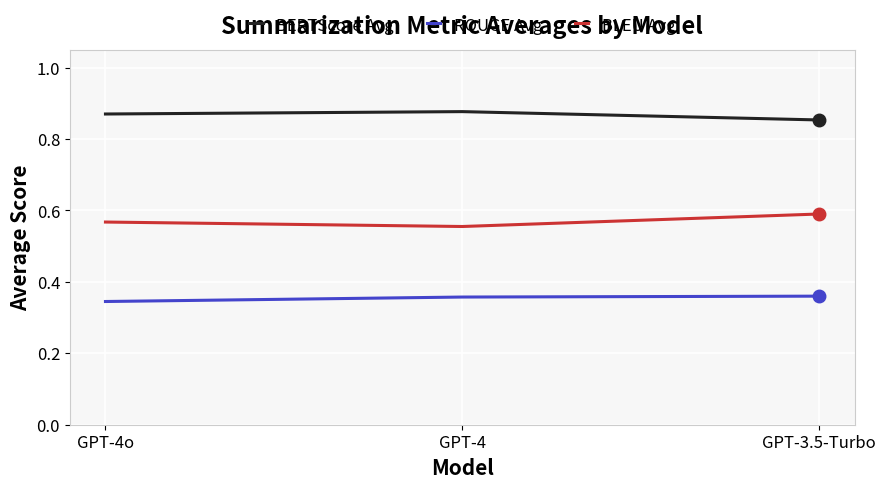

At GPT-4o, list the series in order from smallest to largest.

ROUGE Avg, BLEU Avg, BERTScore Avg